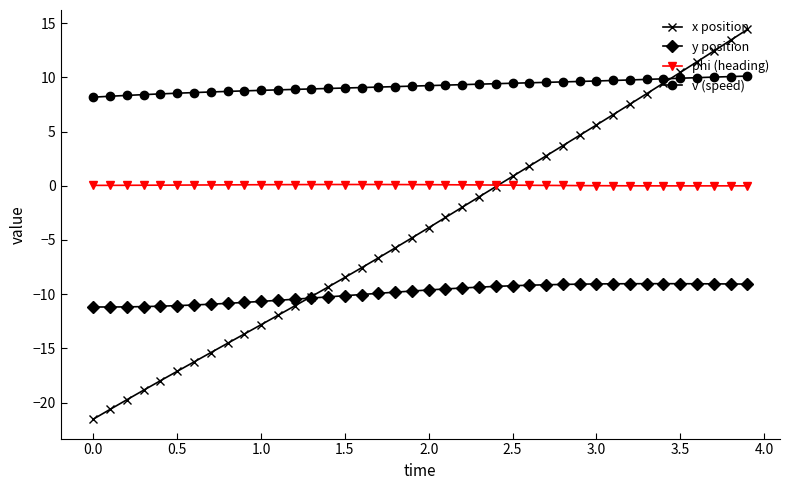

How many series are shown in this chart?

4